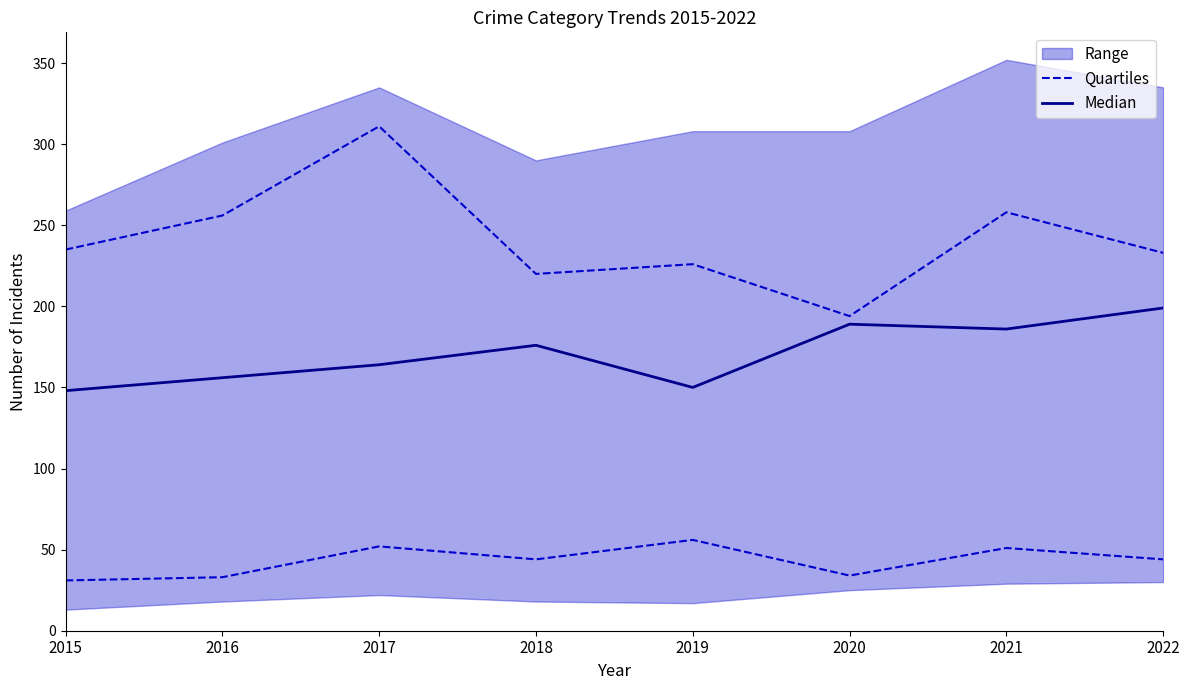

How many lines are shown in the chart?

2